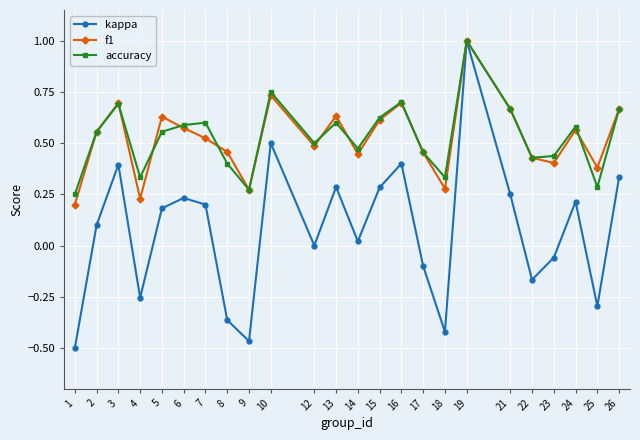

How many series are shown in this chart?

3